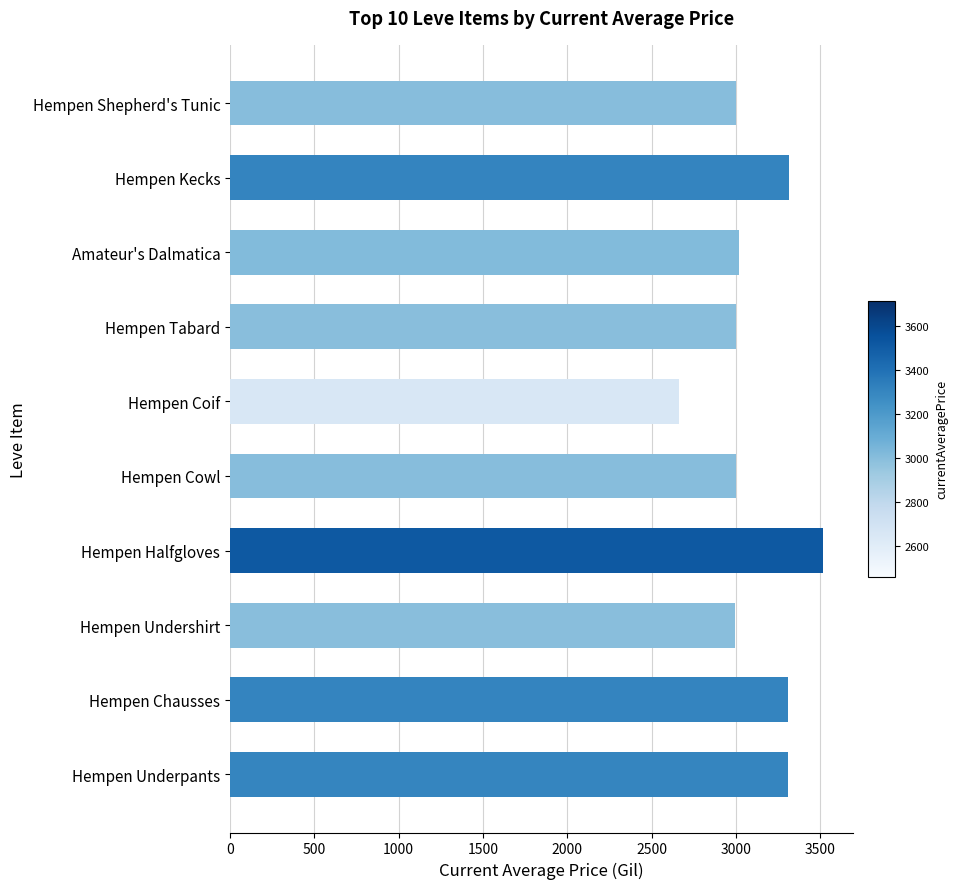

Approximately how many times larger is the value at Hempen Tabard compared to Hempen Shepherd's Tunic?

1.0